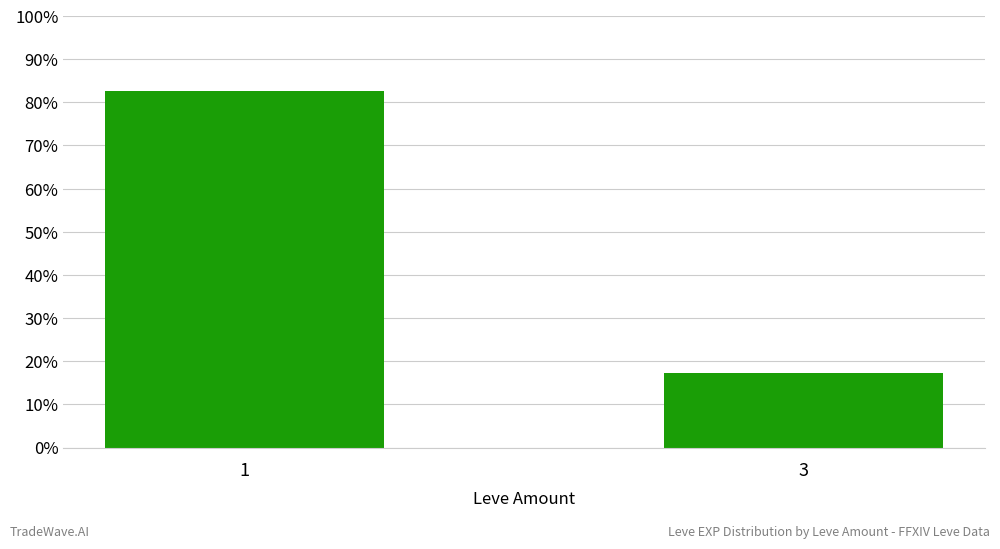

What is the sum of the values at 3 and 1?

100.0